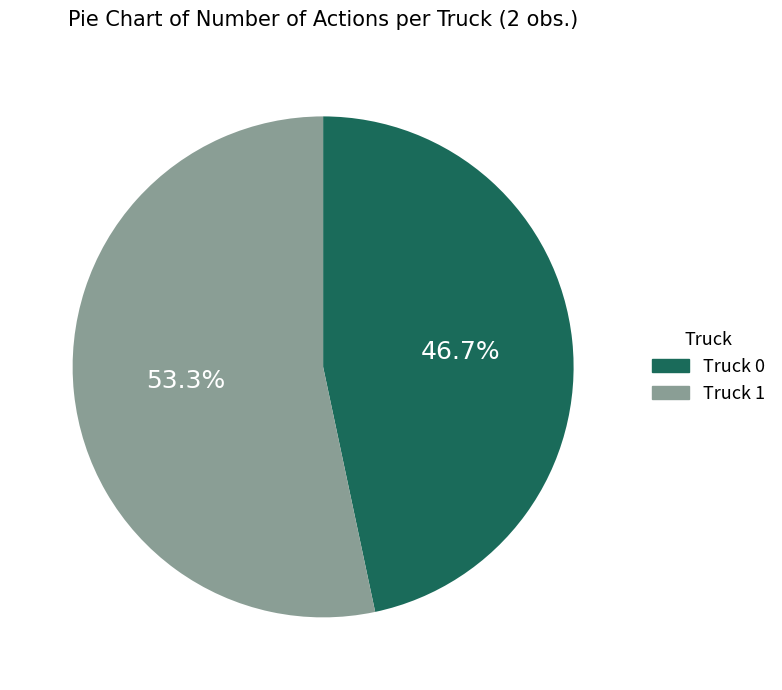

Which category accounts for the majority?

Truck 1